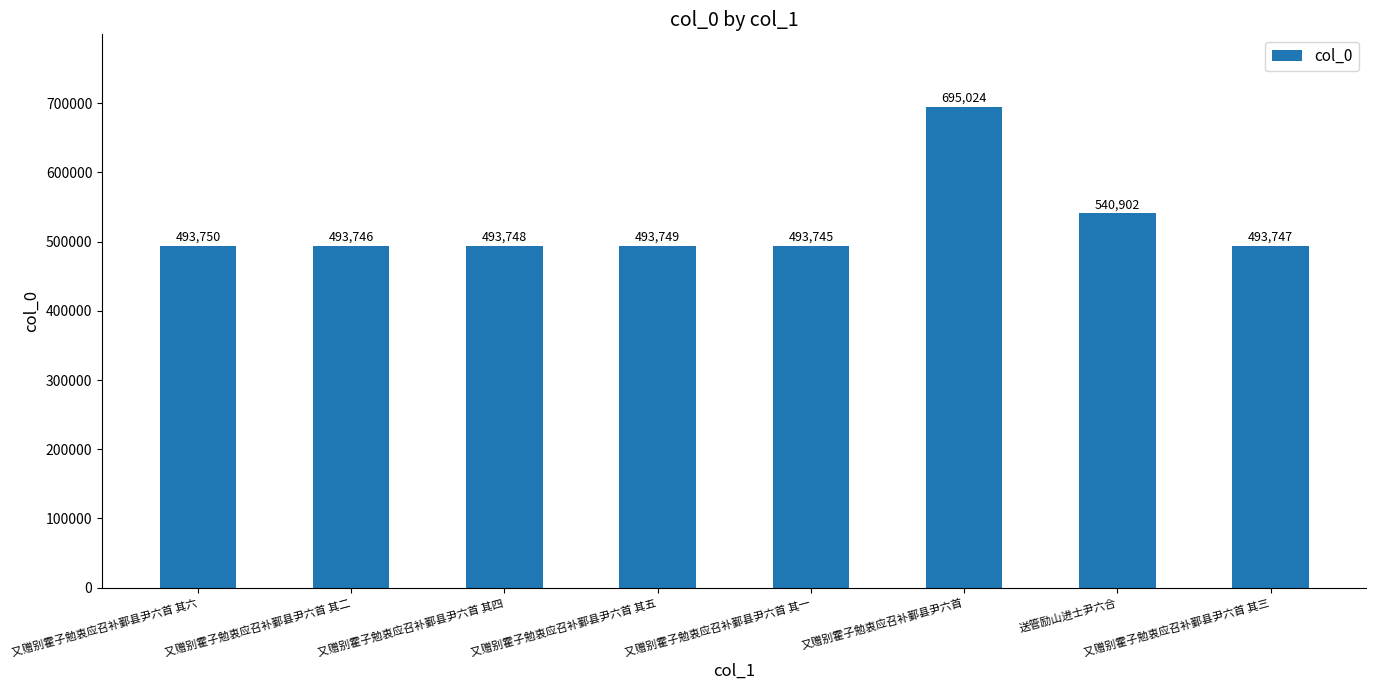

What is the value of the 2nd bar from the left?

493746